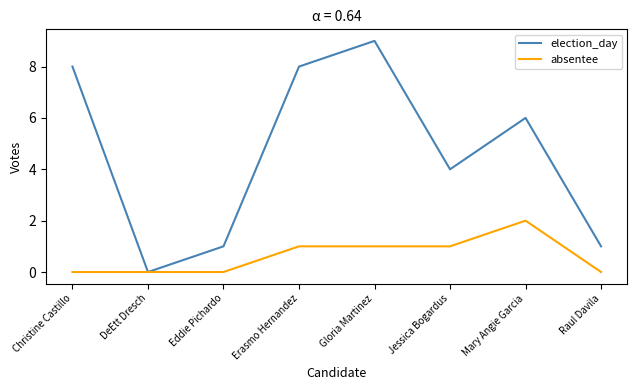

True or false: absentee has a value of 1 at DeEtt Dresch.

False